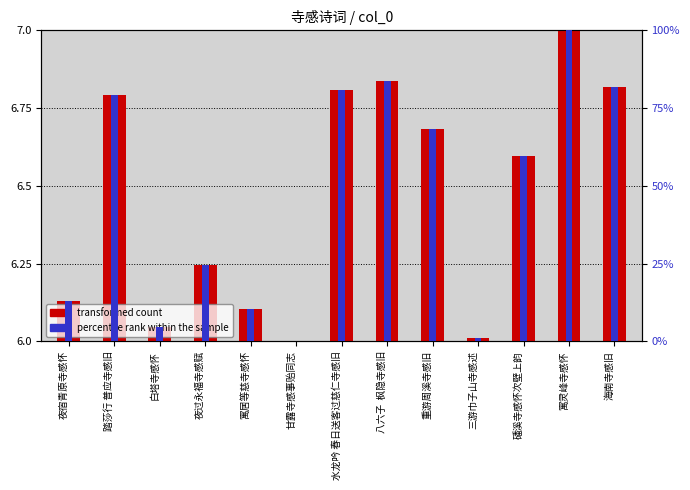

Rank the series by their maximum value, from highest to lowest.

percentile rank within the sample, transformed count